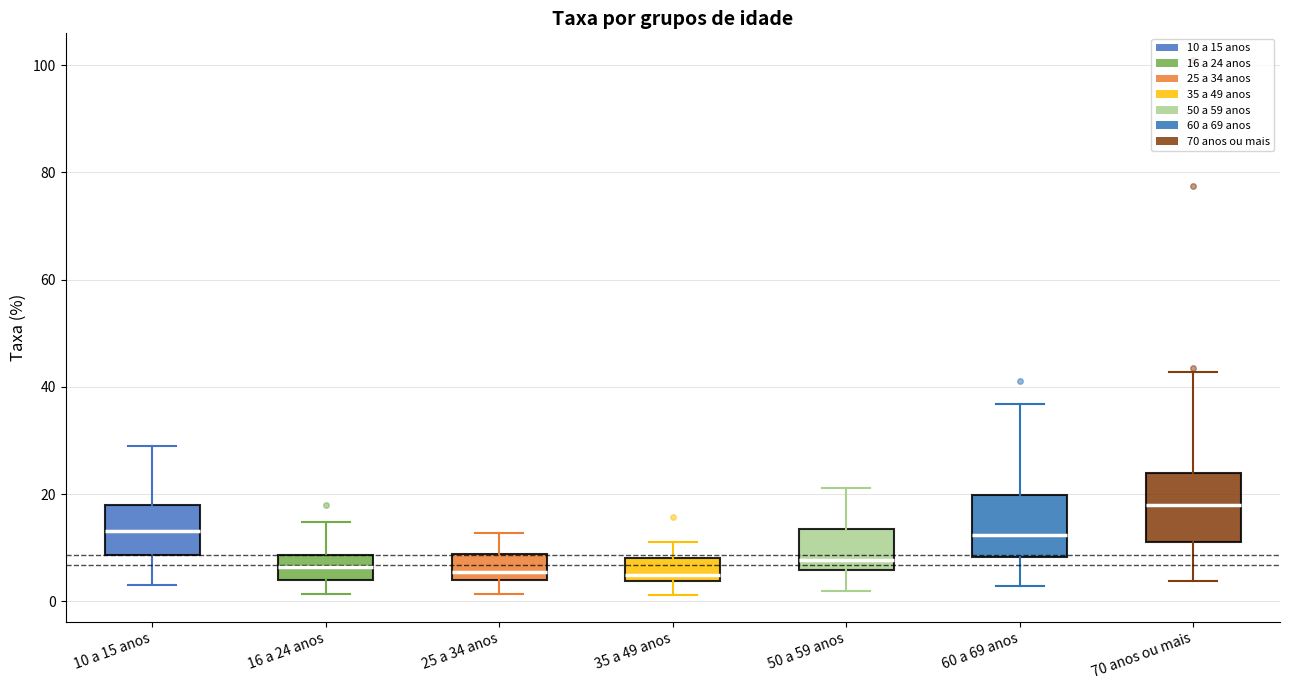

Where does the upper whisker of the box for 60 a 69 anos end on the y-axis? The values are not printed on the chart, so give them approximately, as read against the axis.

36